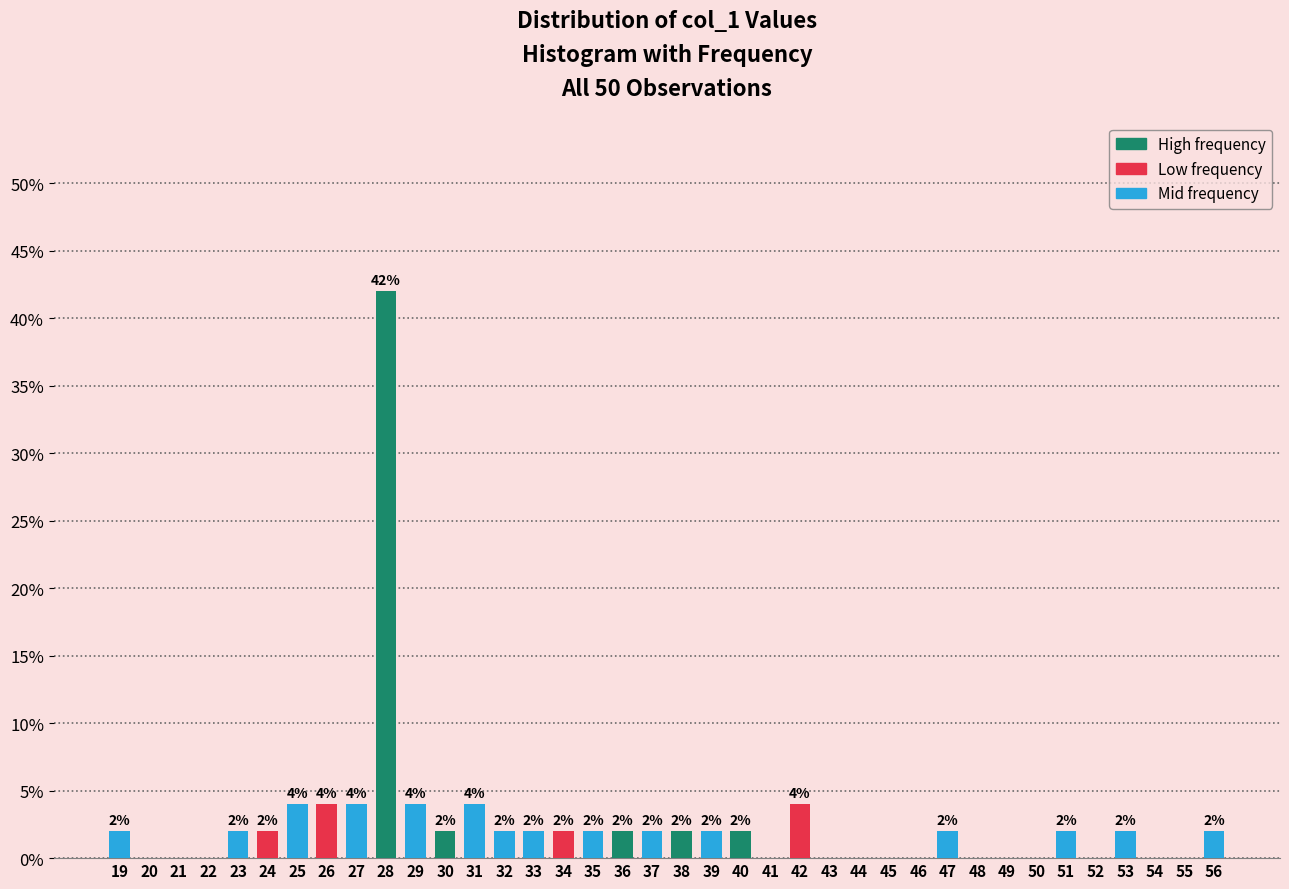

Reading left to right, list all the values displayed in this chart.

19=2	20=0	21=0	22=0	23=2	24=2	25=4	26=4	27=4	28=42	29=4	30=2	31=4	32=2	33=2	34=2	35=2	36=2	37=2	38=2	39=2	40=2	41=0	42=4	43=0	44=0	45=0	46=0	47=2	48=0	49=0	50=0	51=2	52=0	53=2	54=0	55=0	56=2